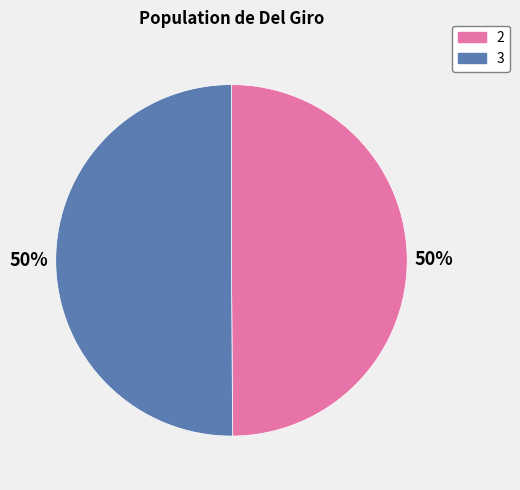

Is it true that 2 is 50% of the pie?

True